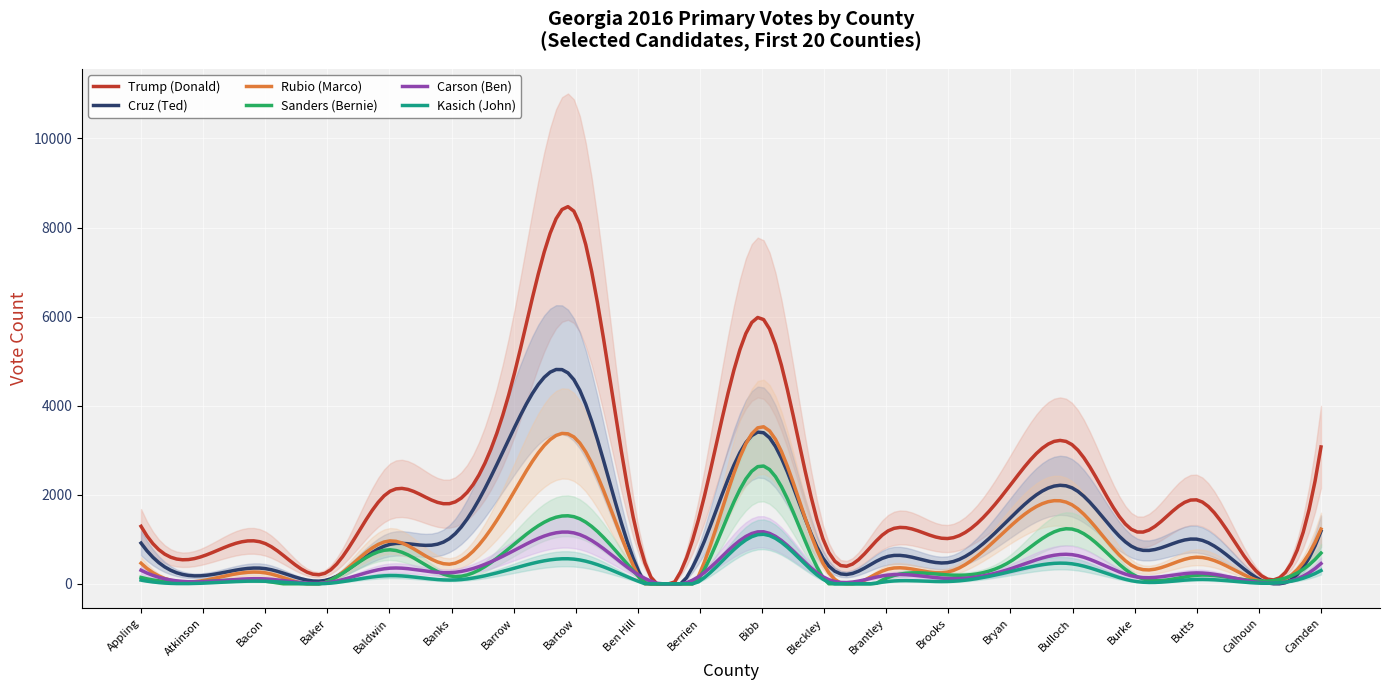

How many data points in Trump_Donald are above 1568?

9